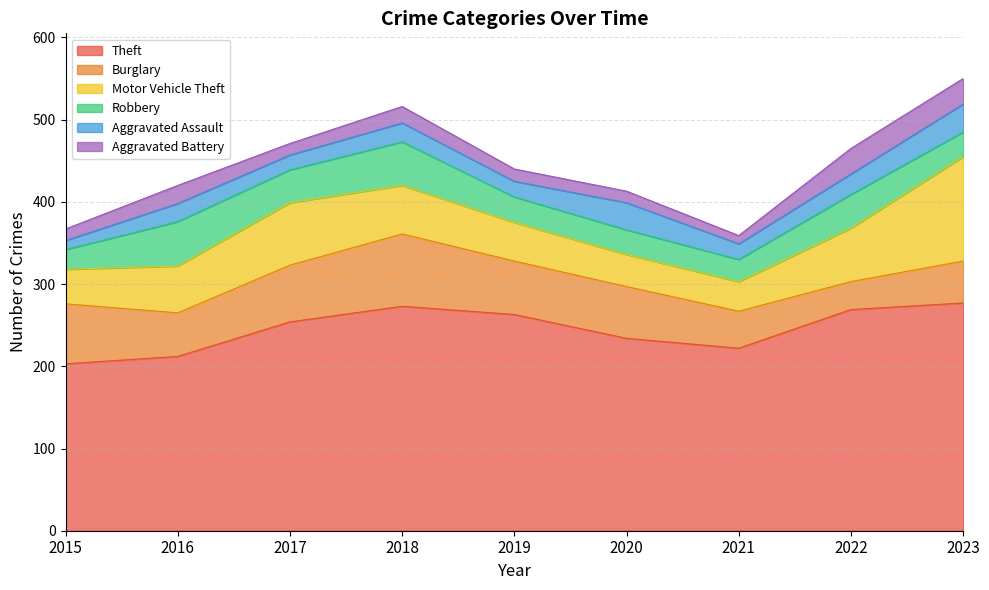

What is the sum of the Aggravated Assault values at 2023 and 2022?

59